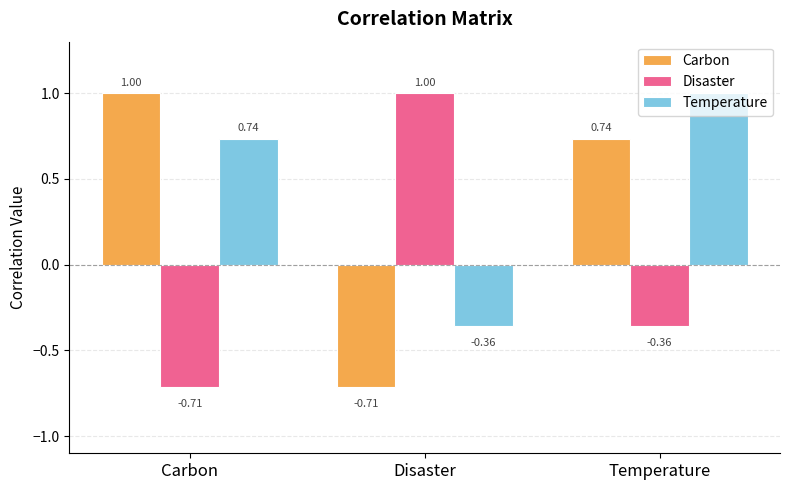

At how many categories does at least one series exceed 0?

3